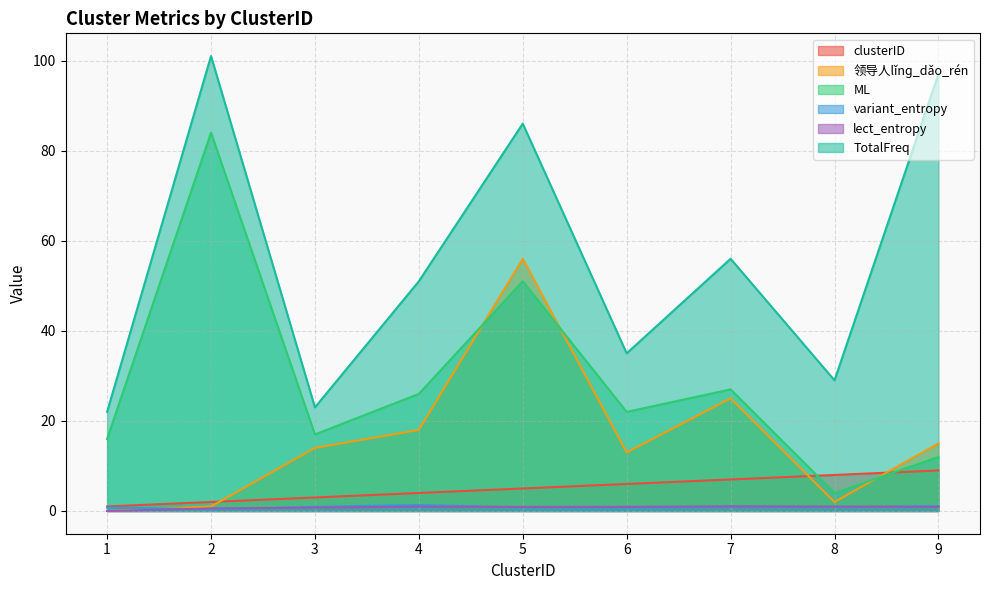

Does the chart have visible grid lines?

Yes